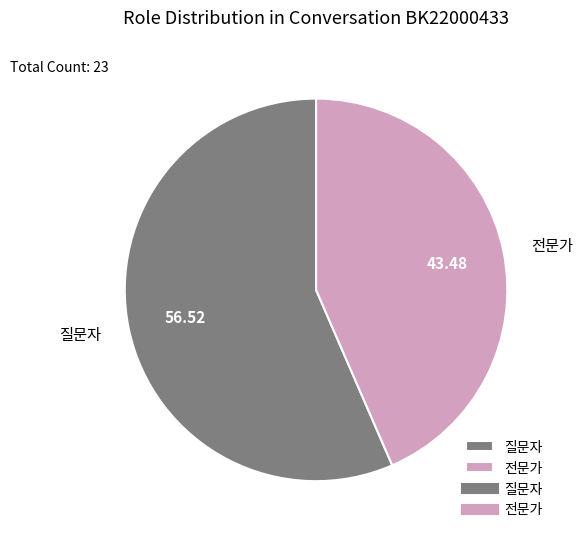

What is the largest slice in the pie chart?

질문자